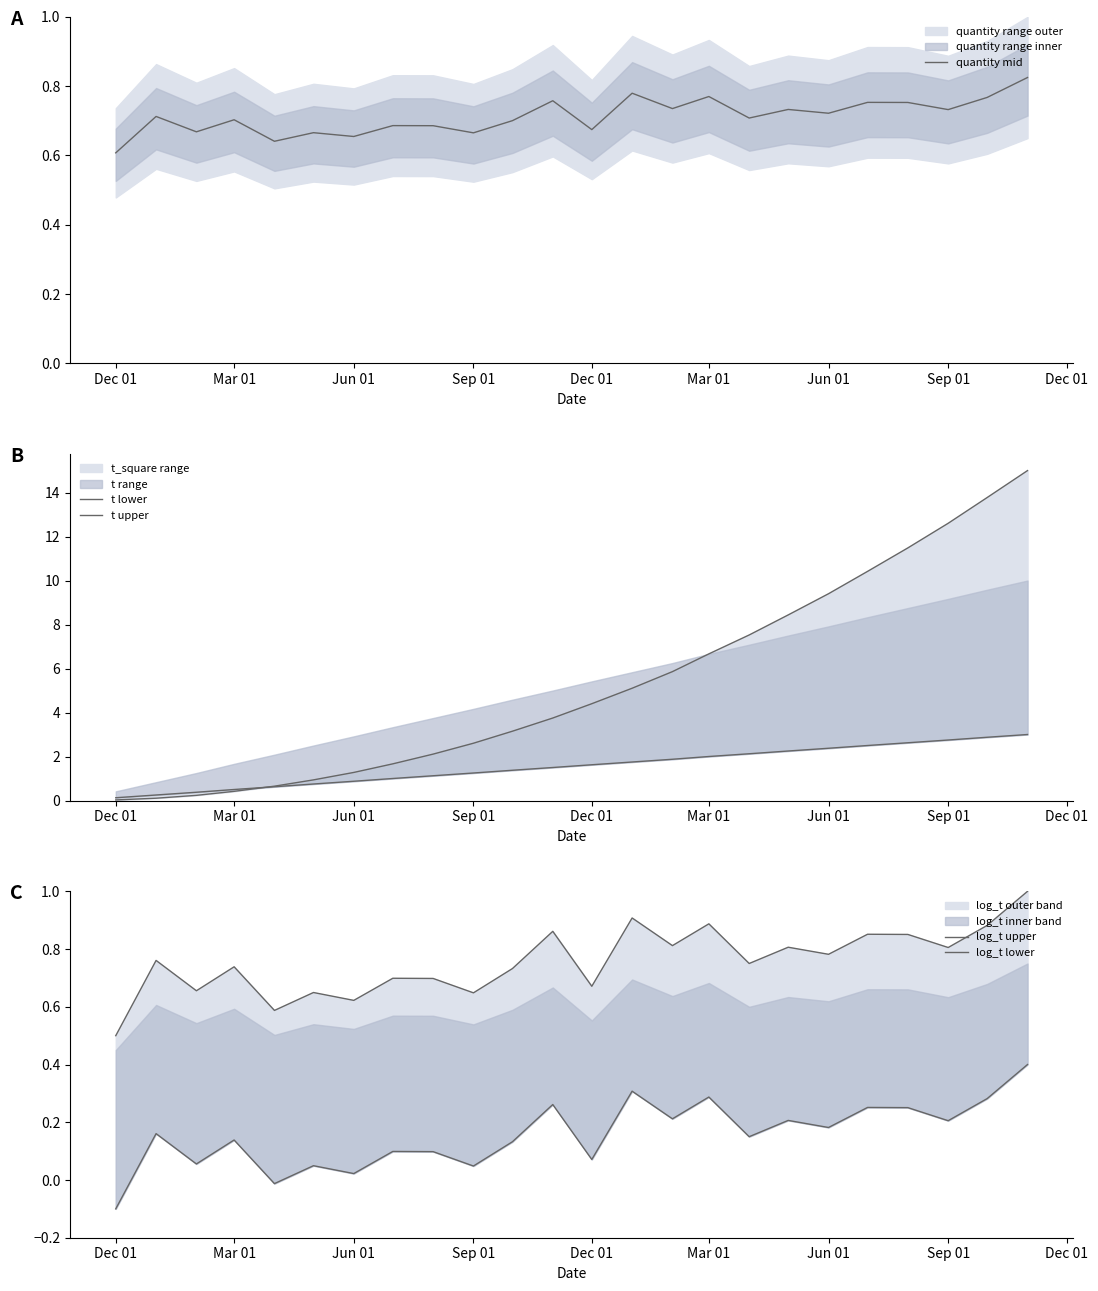

What are all the series names shown in the legend?

quantity mid, t lower, t upper, log_t upper, log_t lower